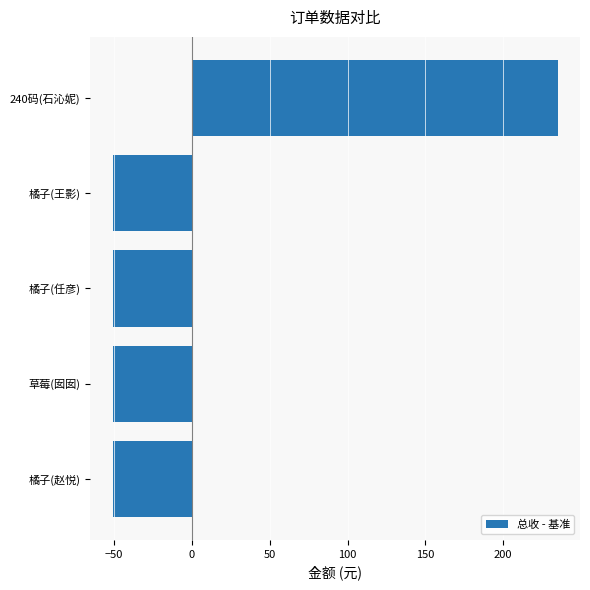

Which has a higher value, 240码(石沁妮) or 橘子(任彦)?

240码(石沁妮)